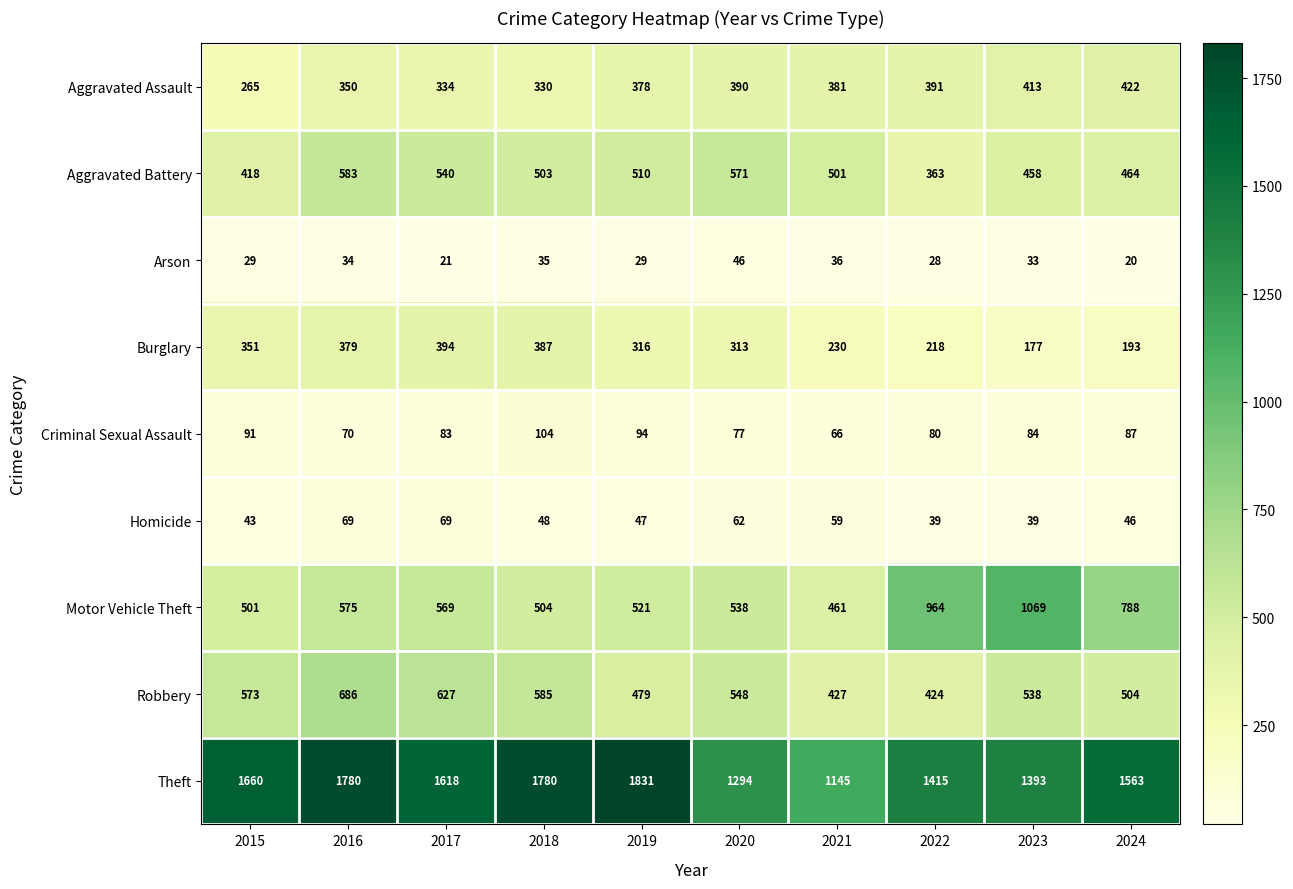

The Criminal Sexual Assault series shows 108 at 2022. True or false?

False